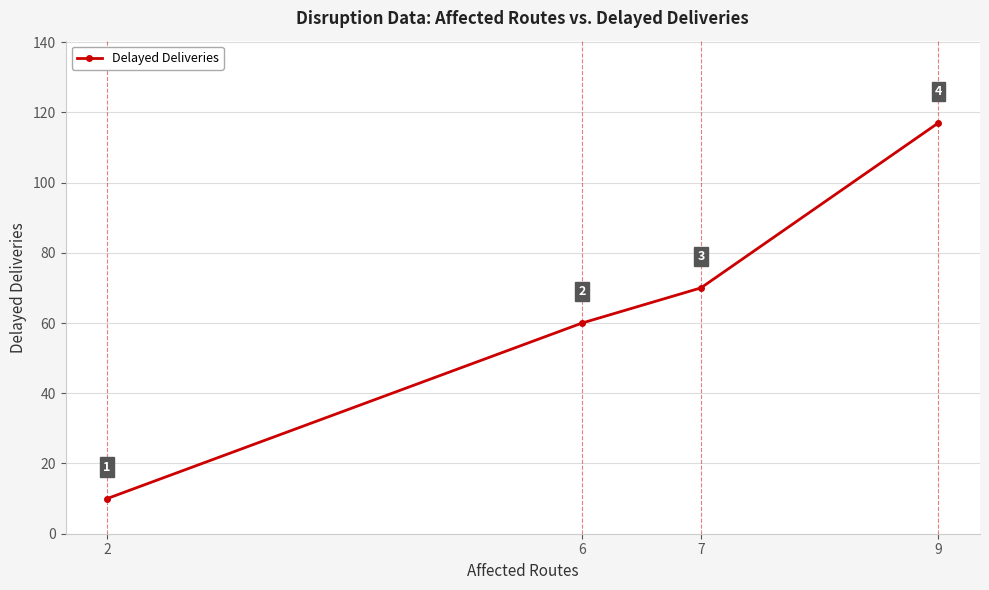

Rank the categories by value from lowest to highest.

2, 6, 7, 9